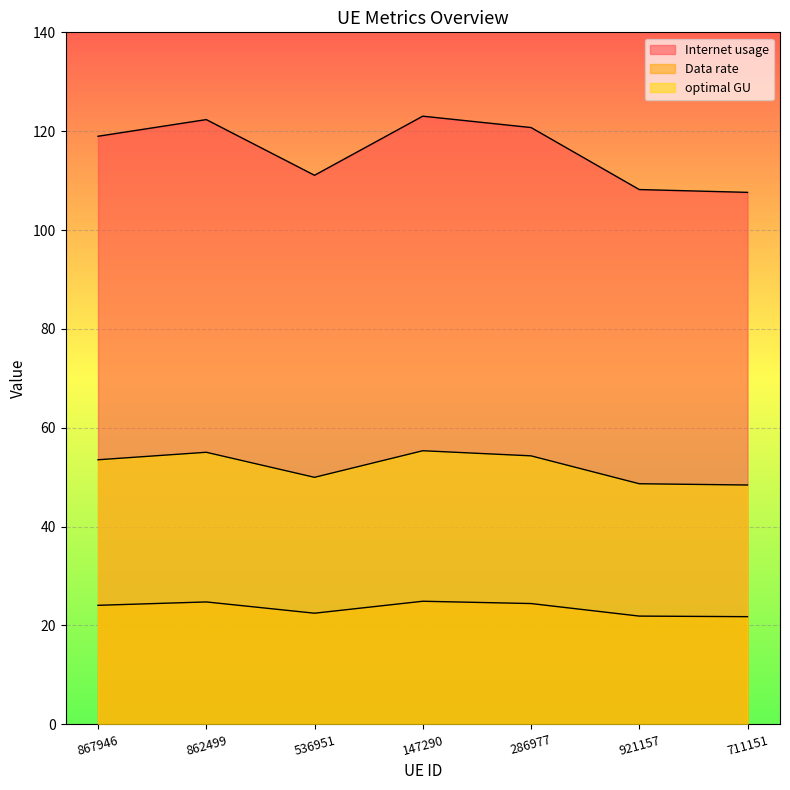

True or false: Data rate and optimal GU intersect in this chart.

False